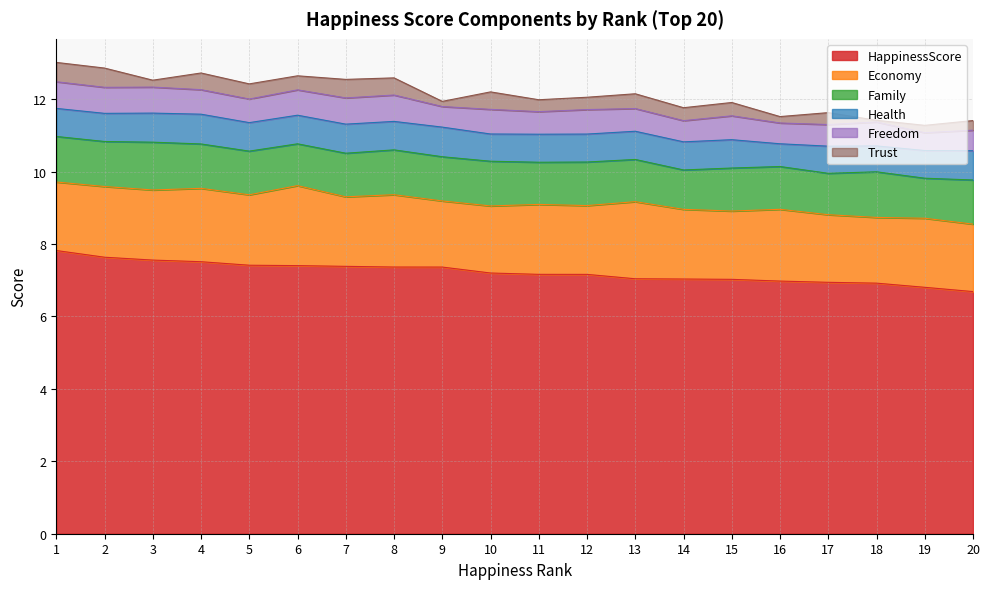

What is the value of the HappinessScore point at the 10th from the left?

7.2